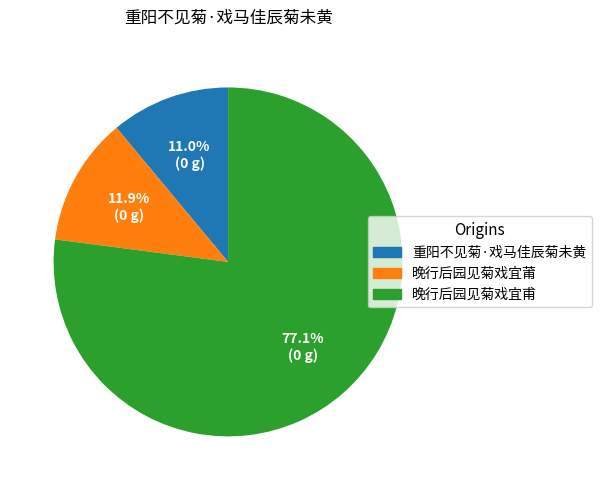

To the nearest percent, what is the average slice percentage?

33%